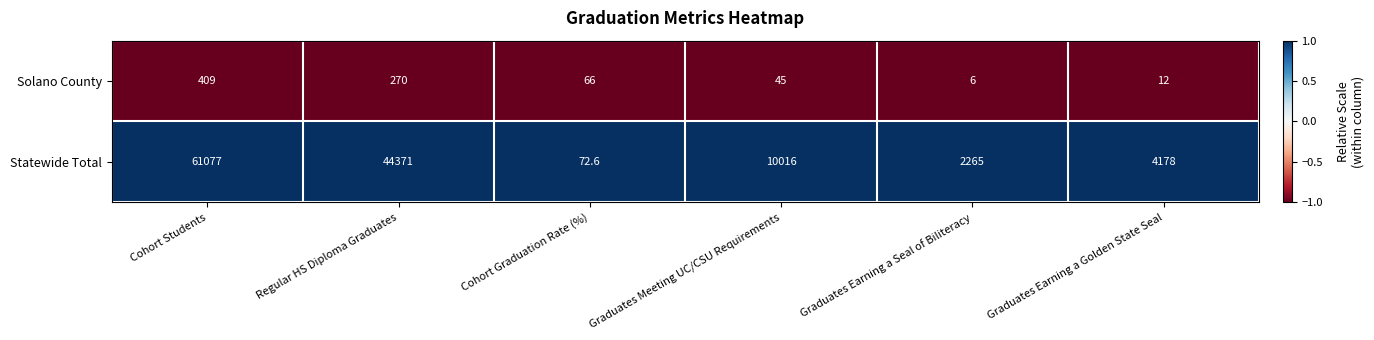

Reading left to right, transcribe all the data shown in this chart.

Solano County: Cohort Students=409.0	Regular HS Diploma Graduates=270.0	Cohort Graduation Rate (%)=66.0	Graduates Meeting UC/CSU Requirements=45.0	Graduates Earning a Seal of Biliteracy=6.0	Graduates Earning a Golden State Seal=12.0
Statewide Total: Cohort Students=61077.0	Regular HS Diploma Graduates=44371.0	Cohort Graduation Rate (%)=72.6	Graduates Meeting UC/CSU Requirements=10016.0	Graduates Earning a Seal of Biliteracy=2265.0	Graduates Earning a Golden State Seal=4178.0